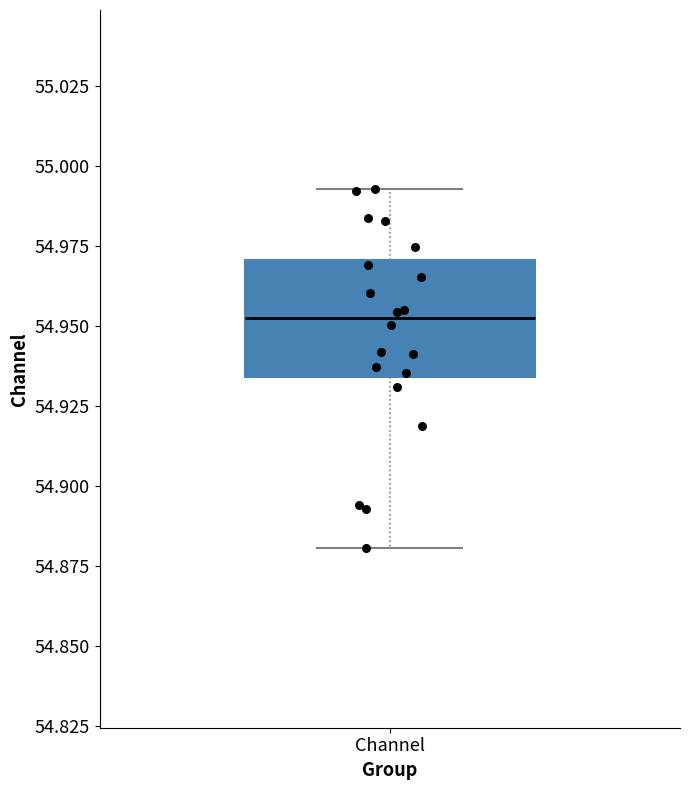

Where does the lower whisker of the box for Channel end on the y-axis? The values are not printed on the chart, so give them approximately, as read against the axis.

54.880